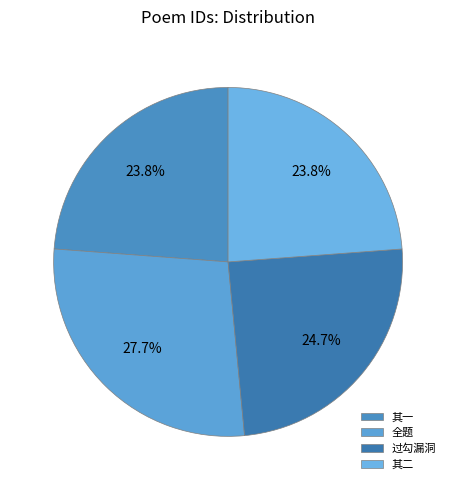

Count the number of slices in the pie.

4